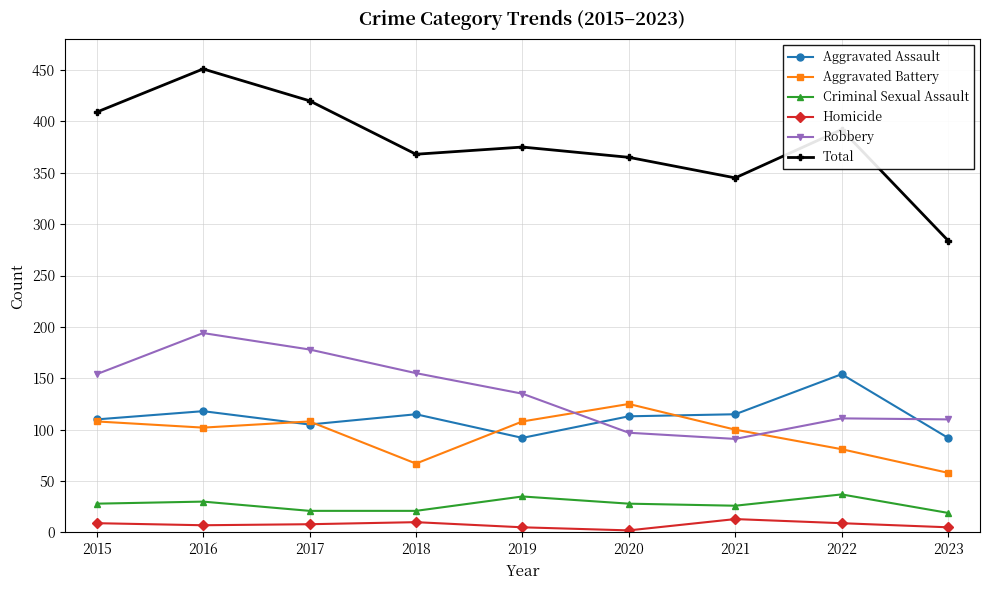

At which category is the sum across all series the highest?

2016